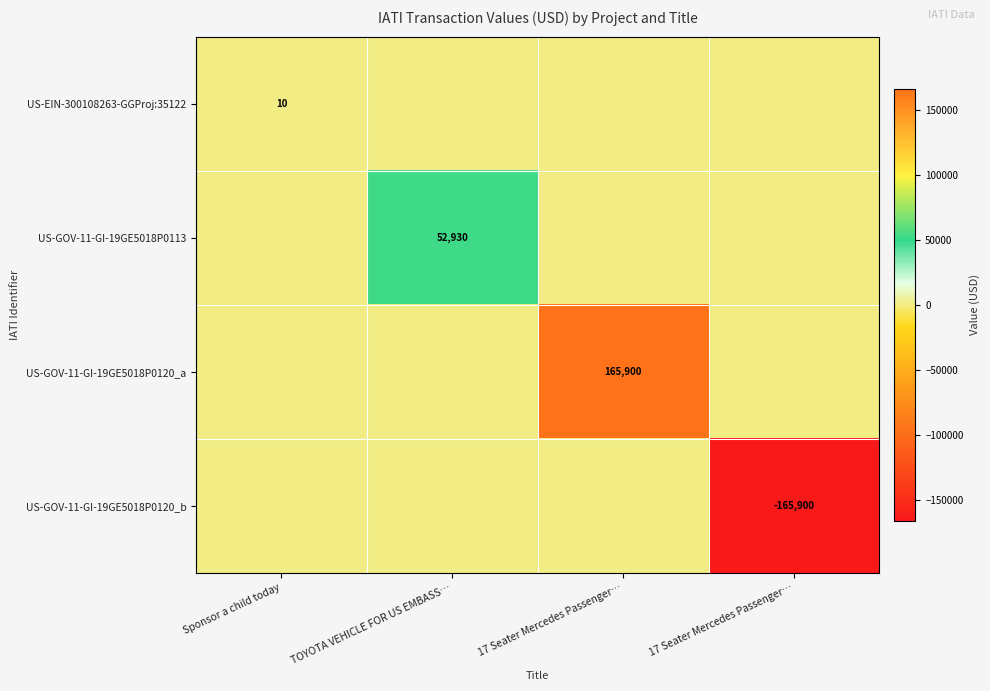

Which category has the highest value in the US-GOV-11-GI-19GE5018P0120_b series?

Sponsor a child today